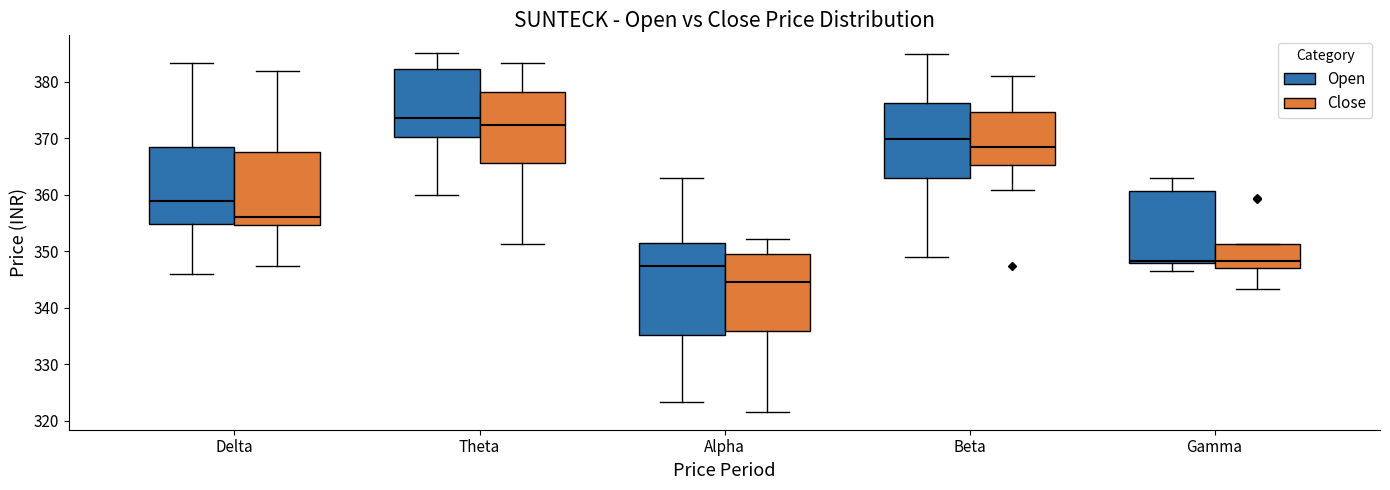

Reading left to right, read every box against the y-axis: the position of its median line, the range the box covers, and the ends of its whiskers. The values are not printed on the chart, so give them approximately, as read against the axis.

Delta (Open): median 359, box 355 to 369, whiskers 346 to 383
Delta (Close): median 356, box 355 to 368, whiskers 347 to 382
Theta (Open): median 373, box 370 to 382, whiskers 360 to 385
Theta (Close): median 372, box 366 to 378, whiskers 351 to 383
Alpha (Open): median 347, box 335 to 351, whiskers 323 to 363
Alpha (Close): median 344, box 336 to 350, whiskers 322 to 352
Beta (Open): median 370, box 363 to 376, whiskers 349 to 385
Beta (Close): median 368, box 365 to 375, whiskers 361 to 381
Gamma (Open): median 348 (just above the box's lower edge), box 348 to 361, whiskers 347 to 363
Gamma (Close): median 348, box 347 to 351, whiskers 343 to 351